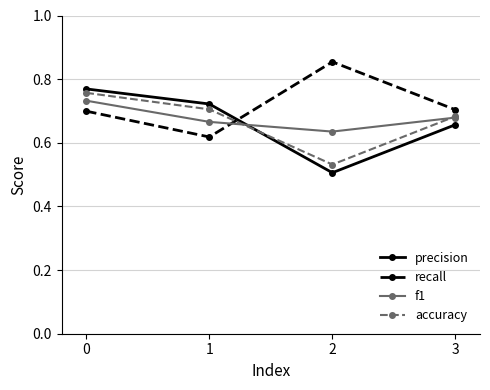

At which category does precision reach its first local valley?

2